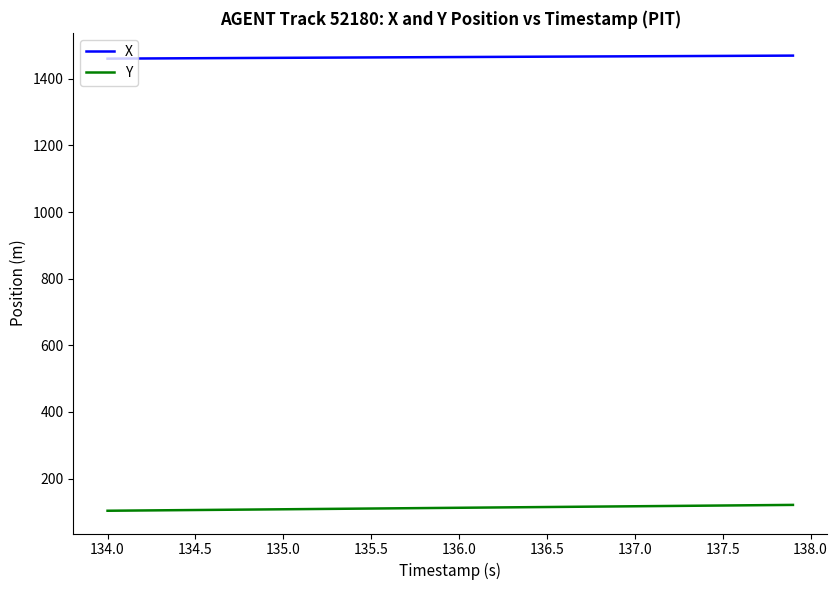

Rank the series by their maximum value, from highest to lowest.

X, Y